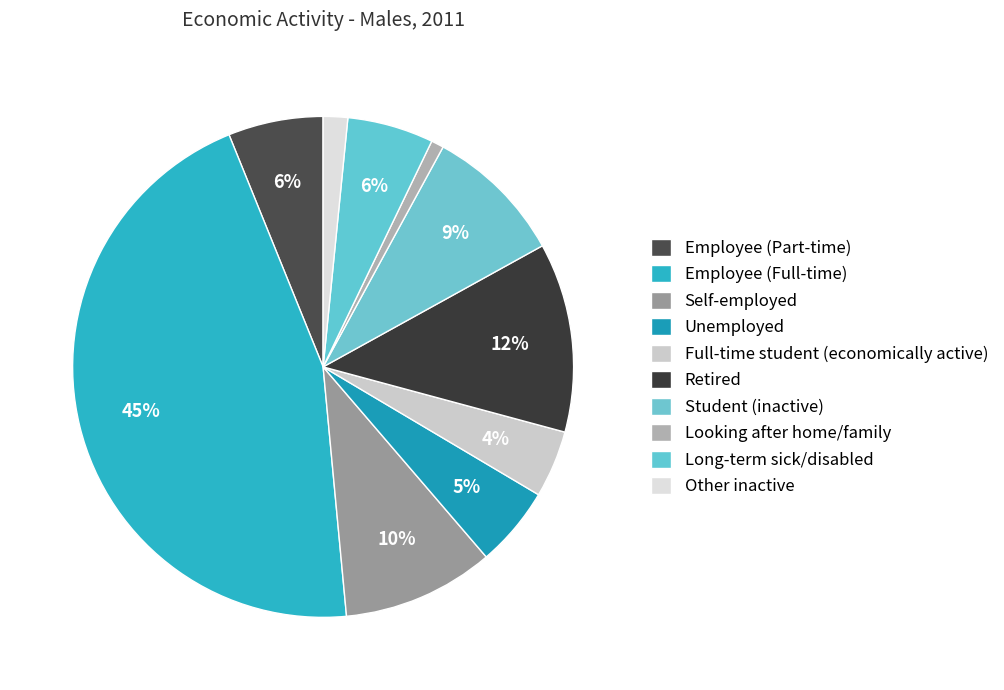

Does Student (inactive) account for over 50% of the chart?

No